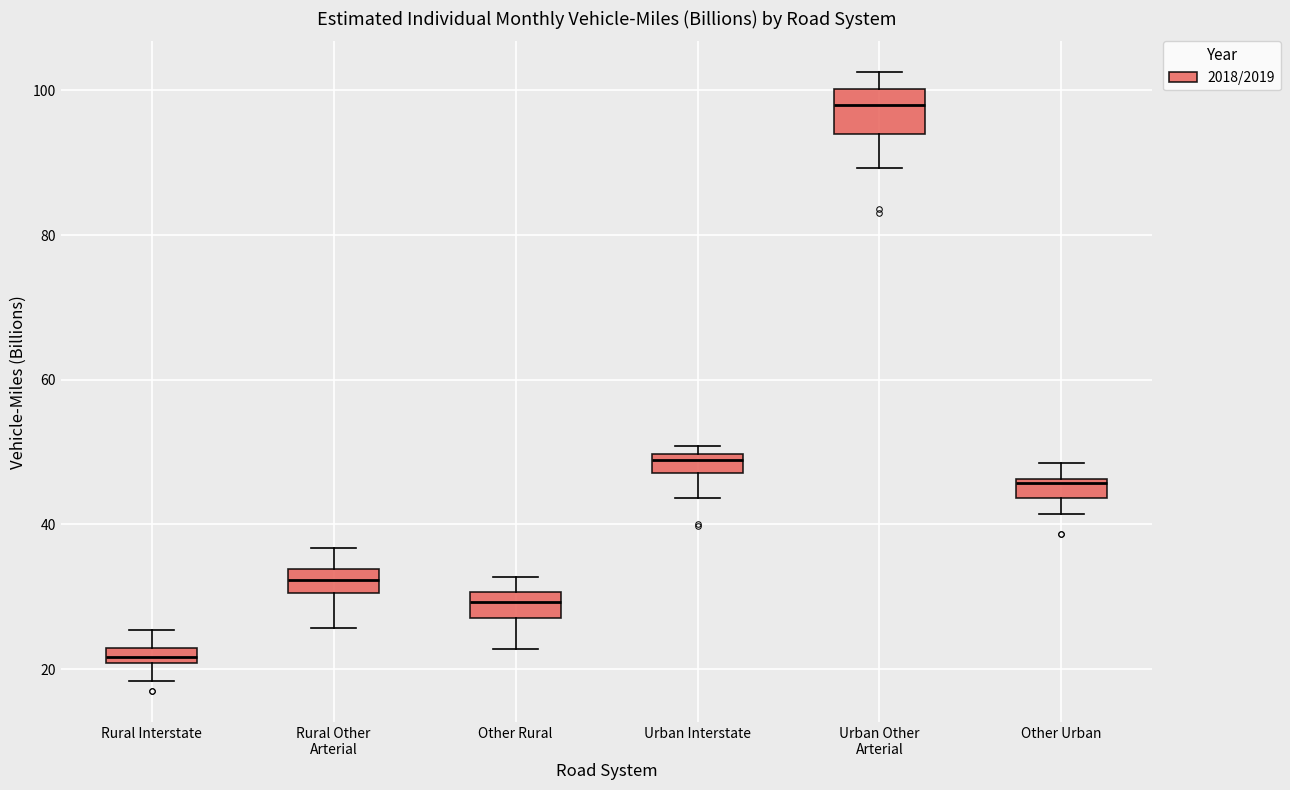

Which box is the tallest, from its lower edge to its upper edge?

Urban Other Arterial